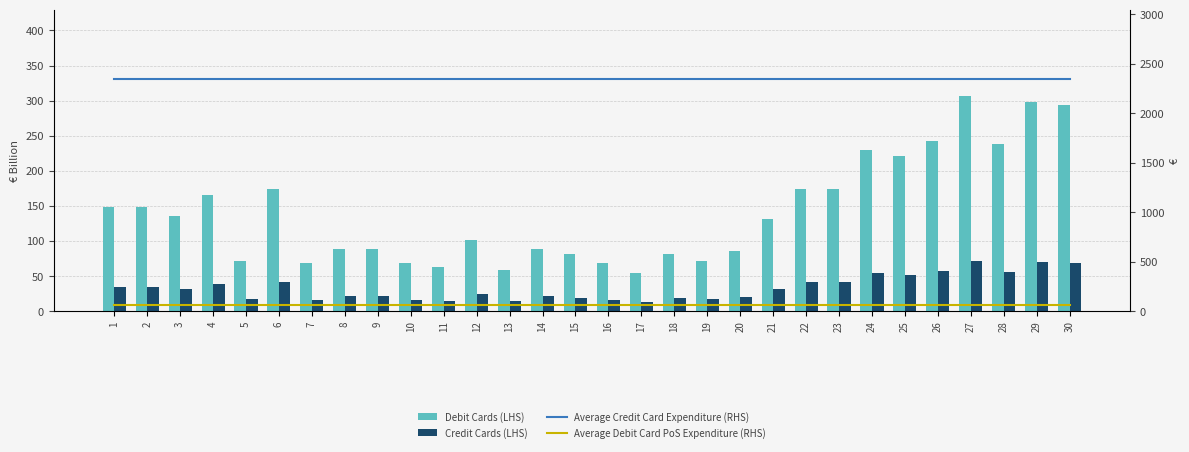

What is the value of the Average Debit Card PoS Expenditure (RHS) bar at the 17th from the left?

58.6